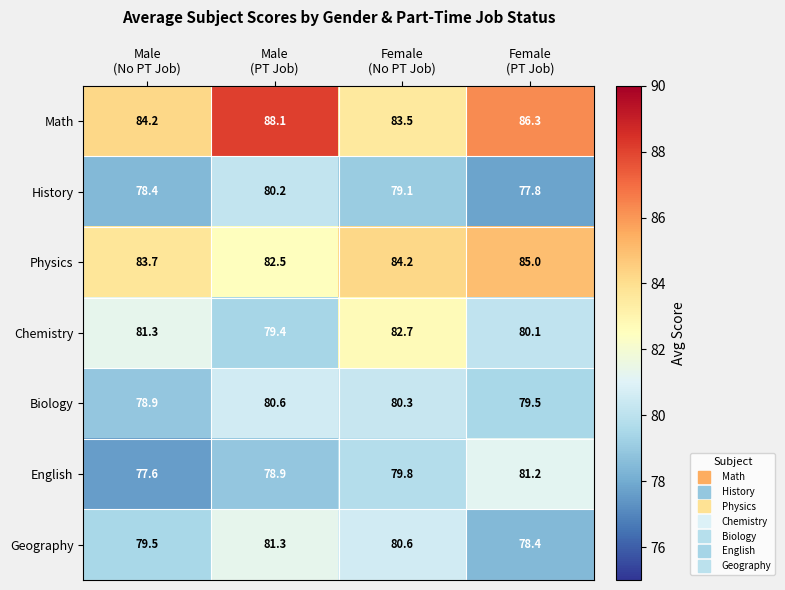

What is the difference between the highest and lowest values at Female
(No PT Job)?

5.1